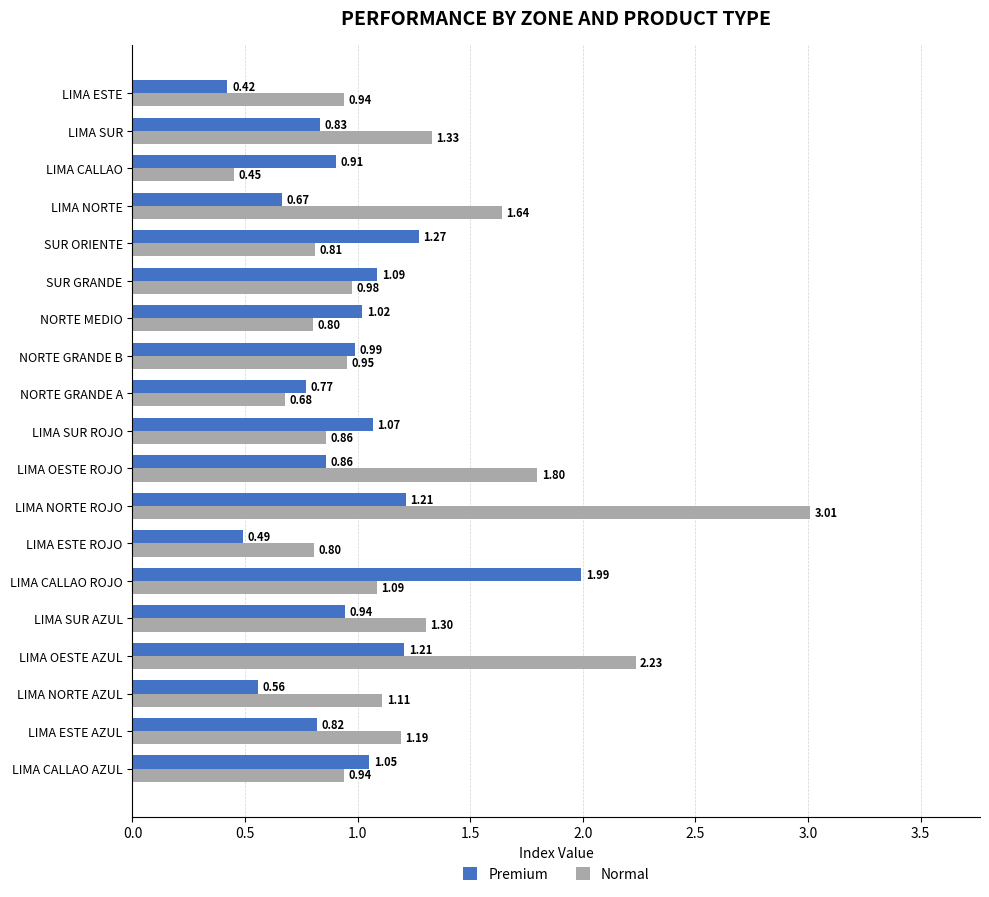

At which label is Normal closest to 1?

SUR GRANDE